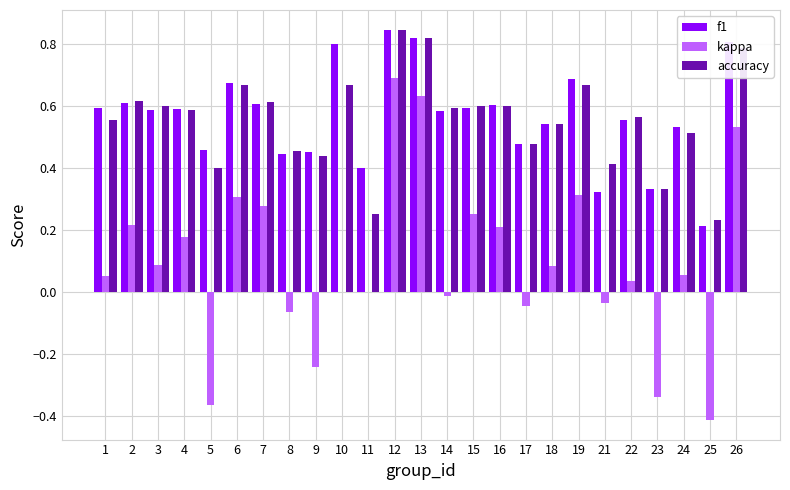

At which label is accuracy closest to 0?

25